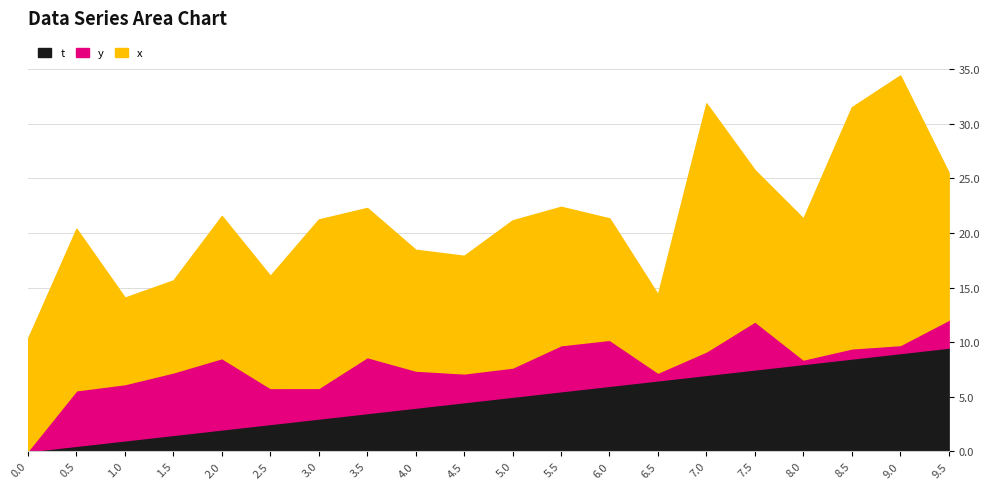

Which category has the highest value across all series?

9.0